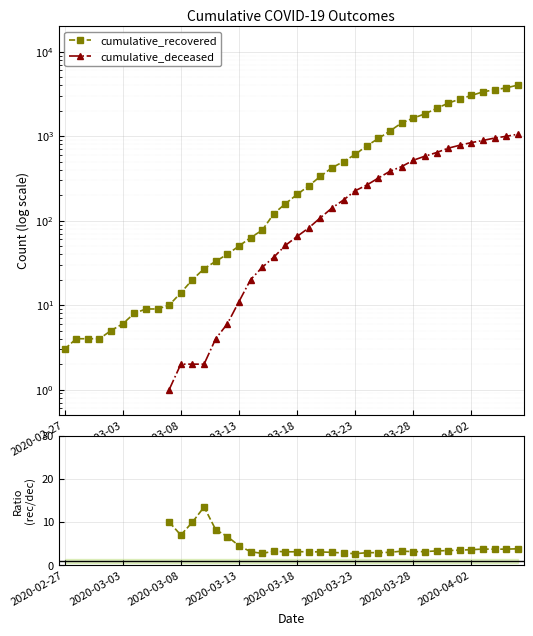

At 2020-04-02, list the series in order from smallest to largest.

recovered / deceased, cumulative_deceased, cumulative_recovered